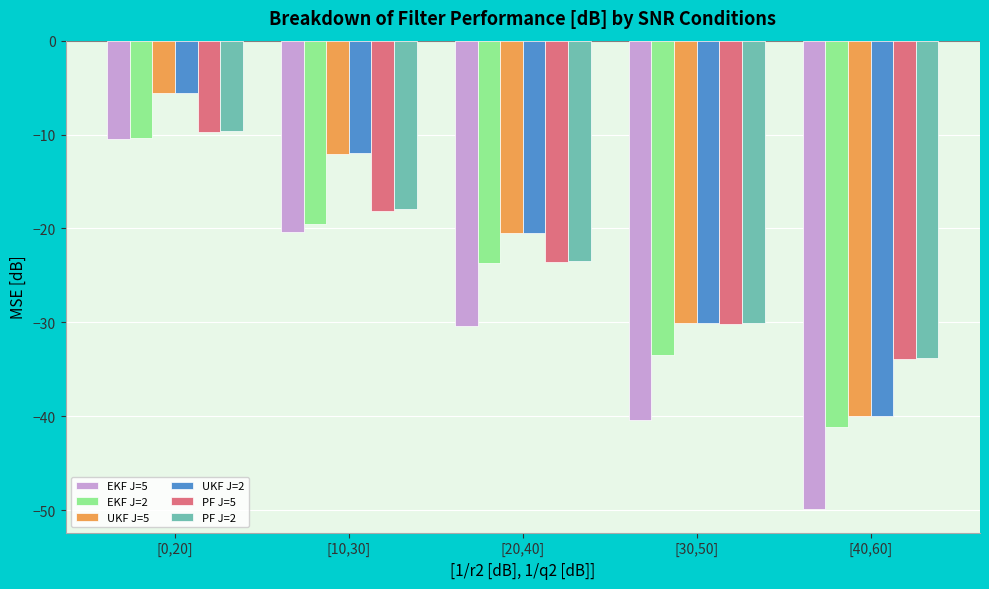

What is the average value of the PF J=2 series?

-23.0